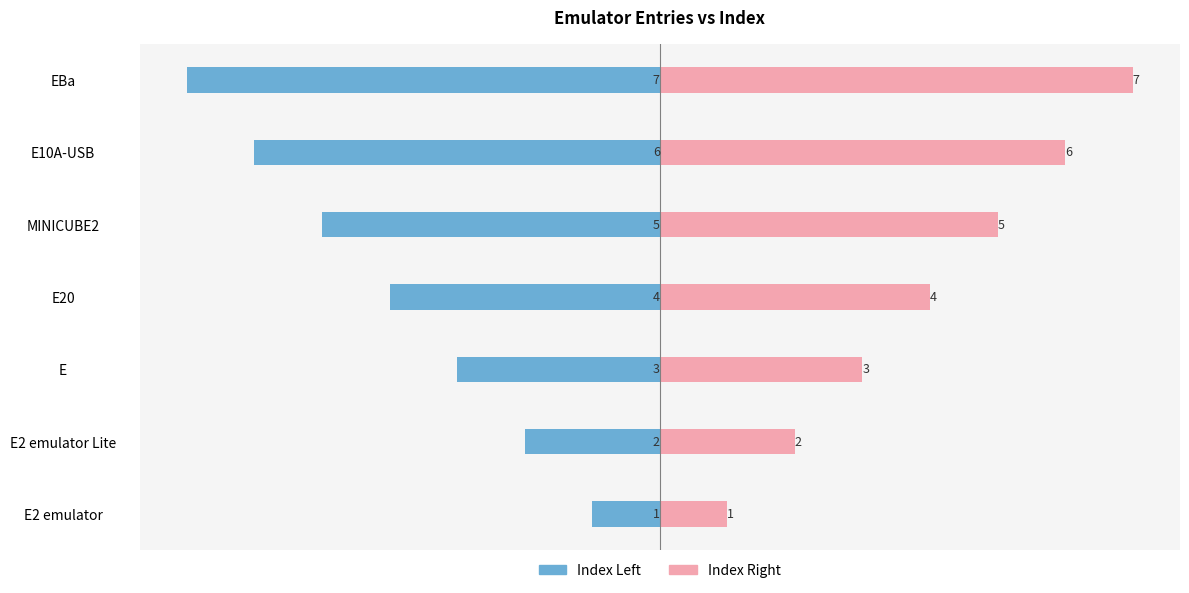

The Index Left series shows -9 at MINICUBE2. True or false?

False